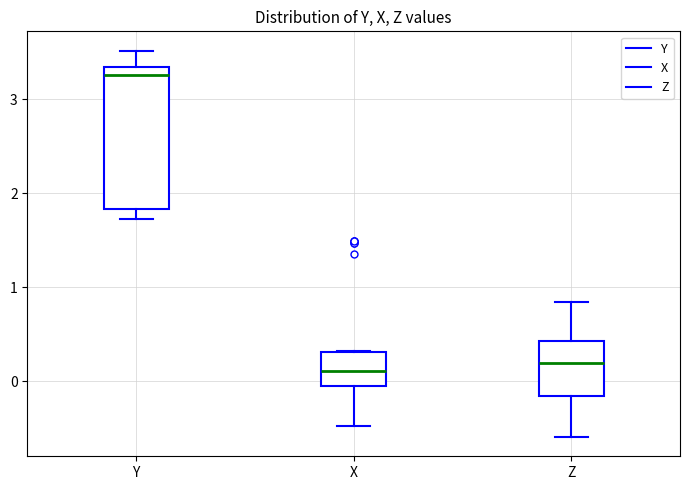

Reading left to right, read every box against the y-axis: the position of its median line, the range the box covers, and the ends of its whiskers. The values are not printed on the chart, so give them approximately, as read against the axis.

Y: median 3.3 (just below the box's upper edge), box 1.8 to 3.3, whiskers 1.7 to 3.5
X: median 0.1, box -0.1 to 0.3, whiskers -0.5 to 0.3
Z: median 0.2, box -0.2 to 0.4, whiskers -0.6 to 0.8